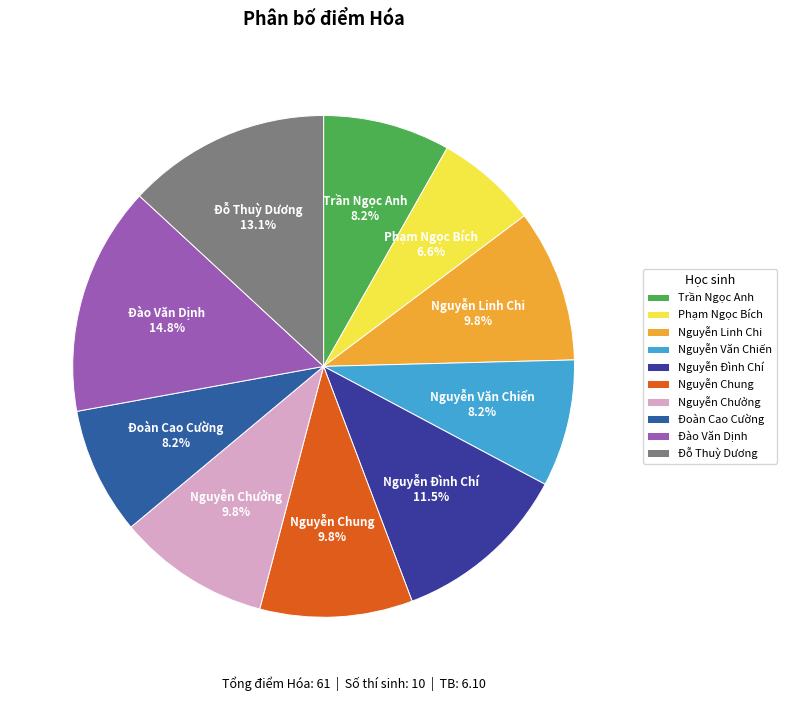

How much of the chart is everything except Nguyễn Linh Chi?

90.2%